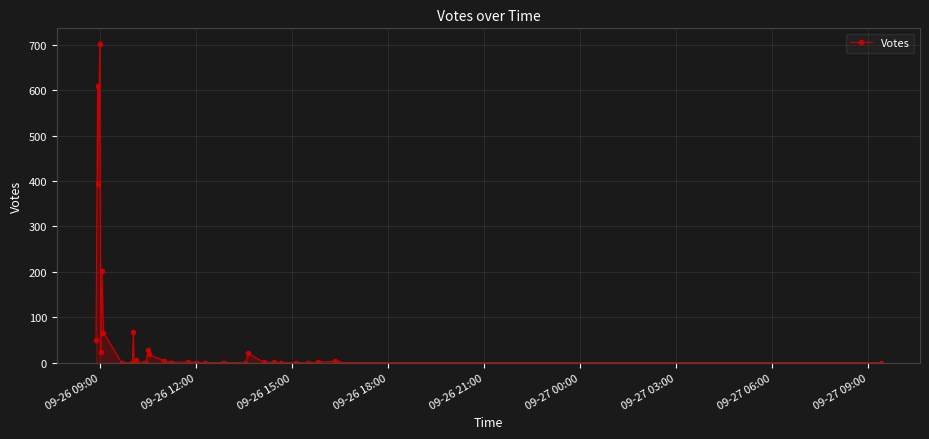

The chart shows a value of 40 at 16. True or false?

False